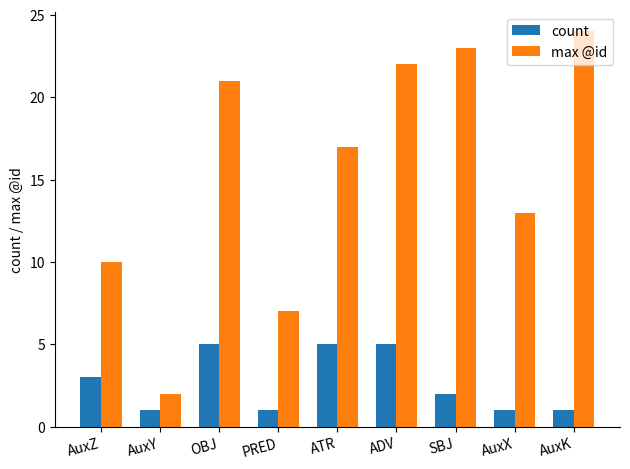

What is the greatest value displayed?

24